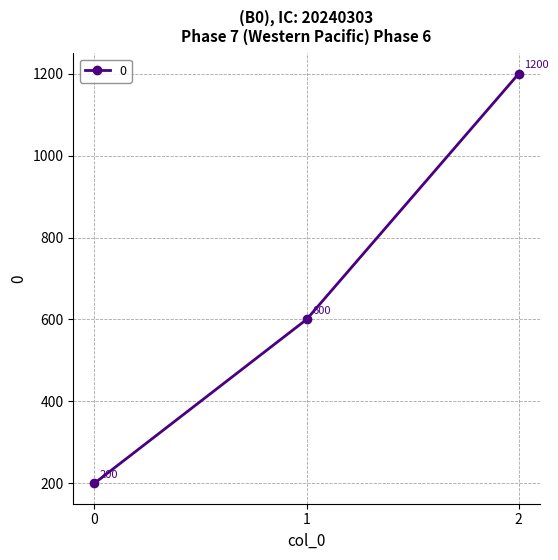

Count the values in the range 200 to 1200.

3